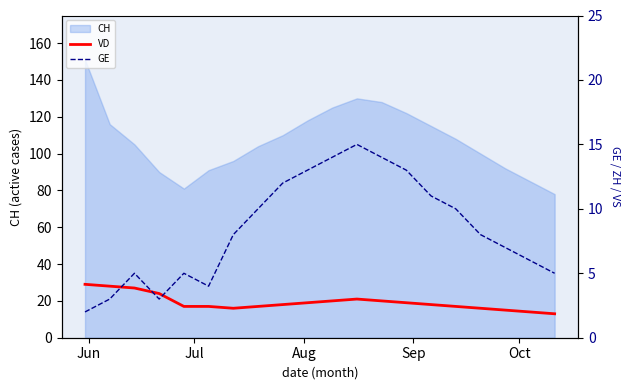

How many values in the VD series are below 18?

9